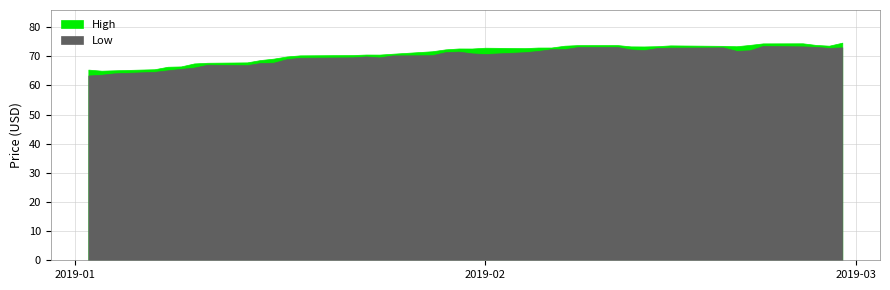

How many interior local valleys does the High series have?

7